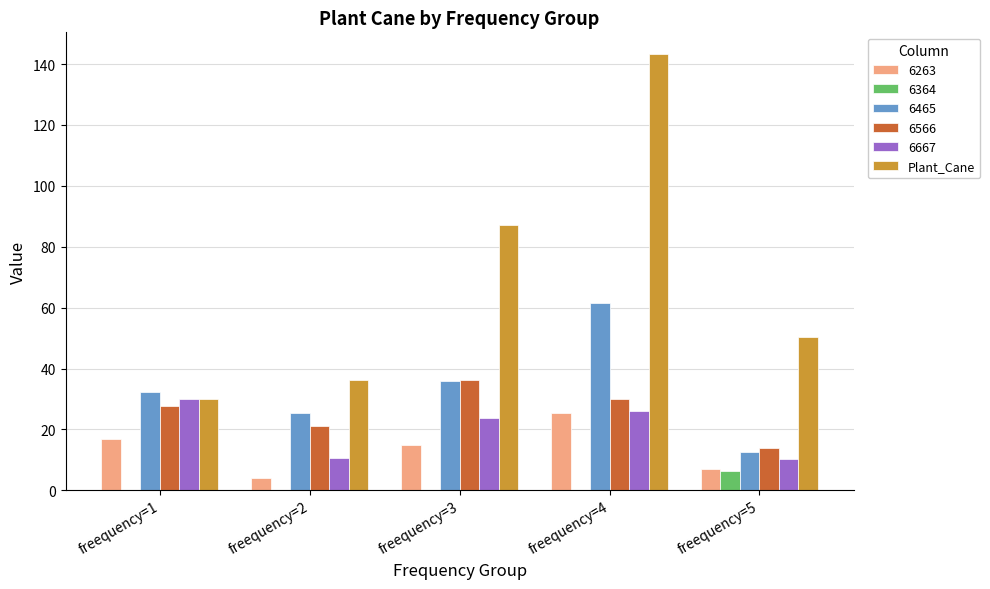

Which series has the largest total across all categories?

Plant_Cane